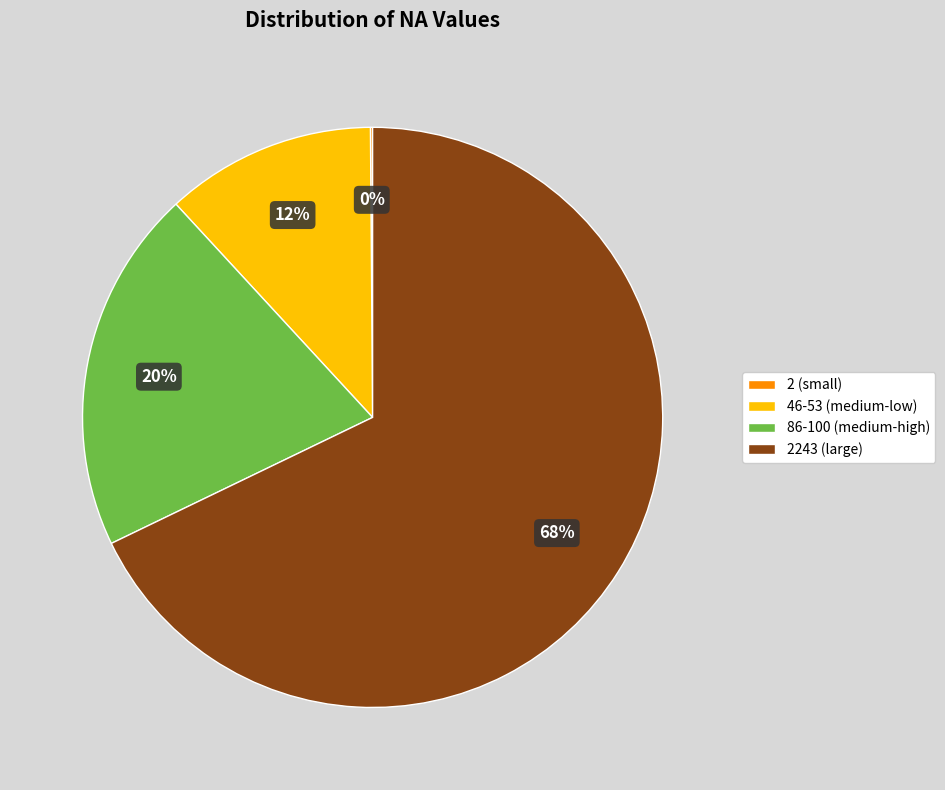

Does 2243 (large) represent more than half of the total?

Yes